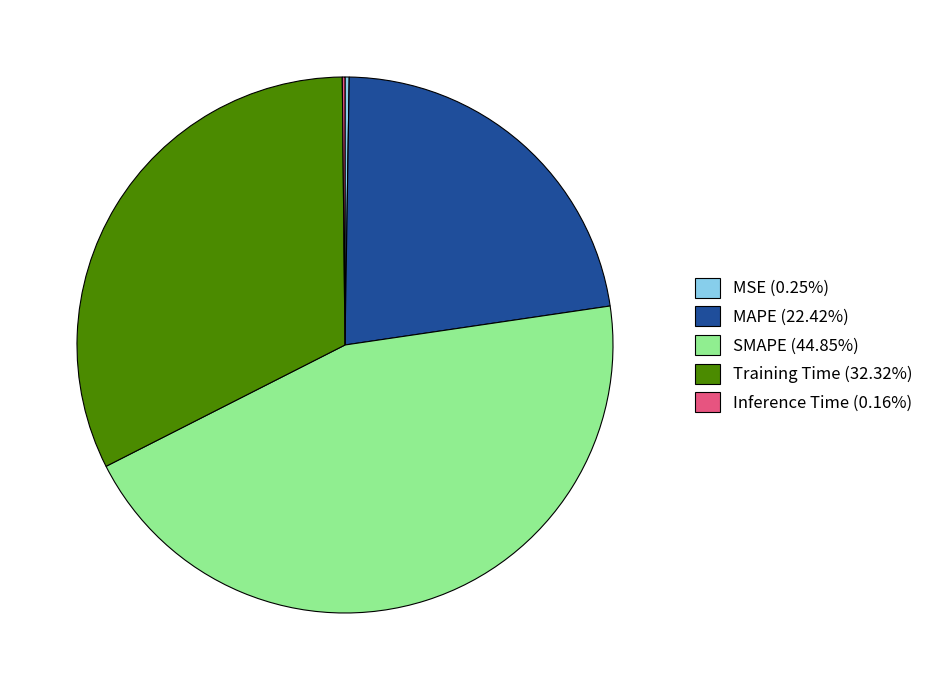

What is the ratio of the value at MAPE (22.42%) to the value at SMAPE (44.85%)?

0.5